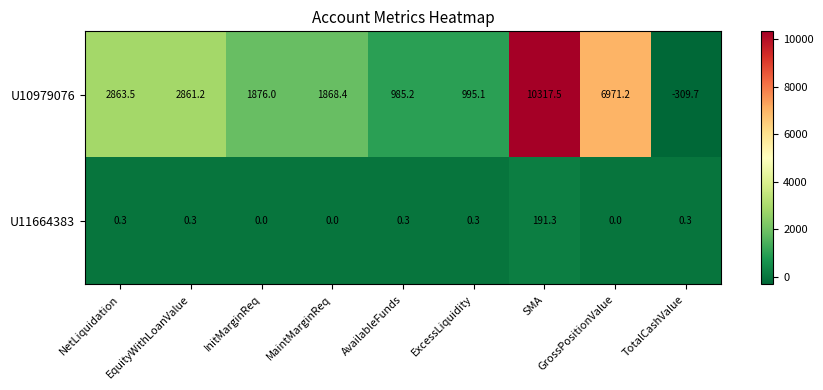

What is the greatest value displayed?

10317.5